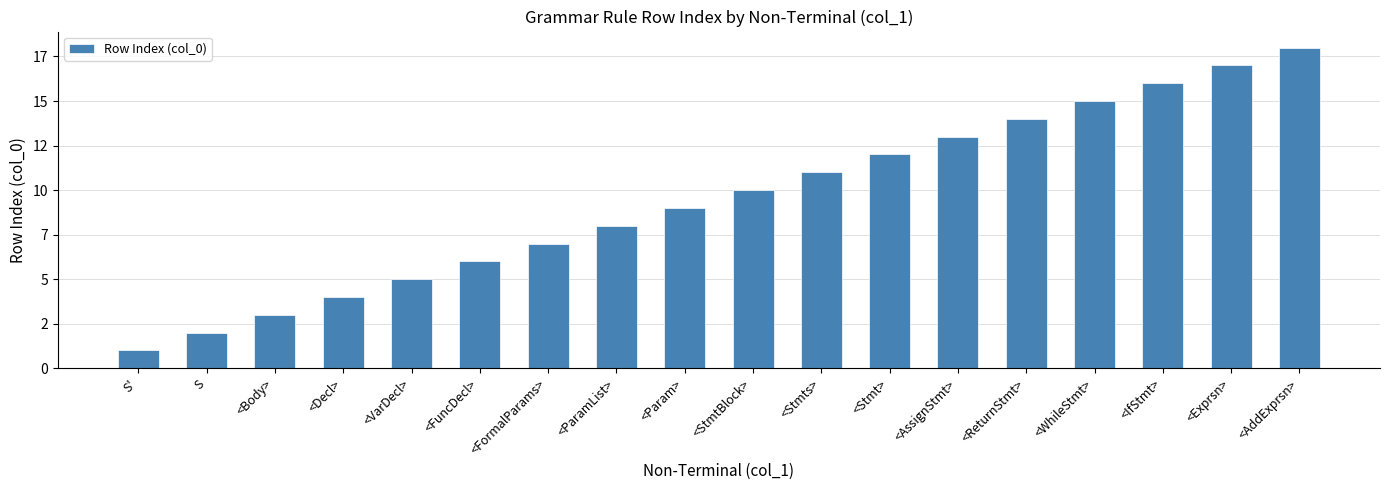

Does the chart contain any negative values?

No